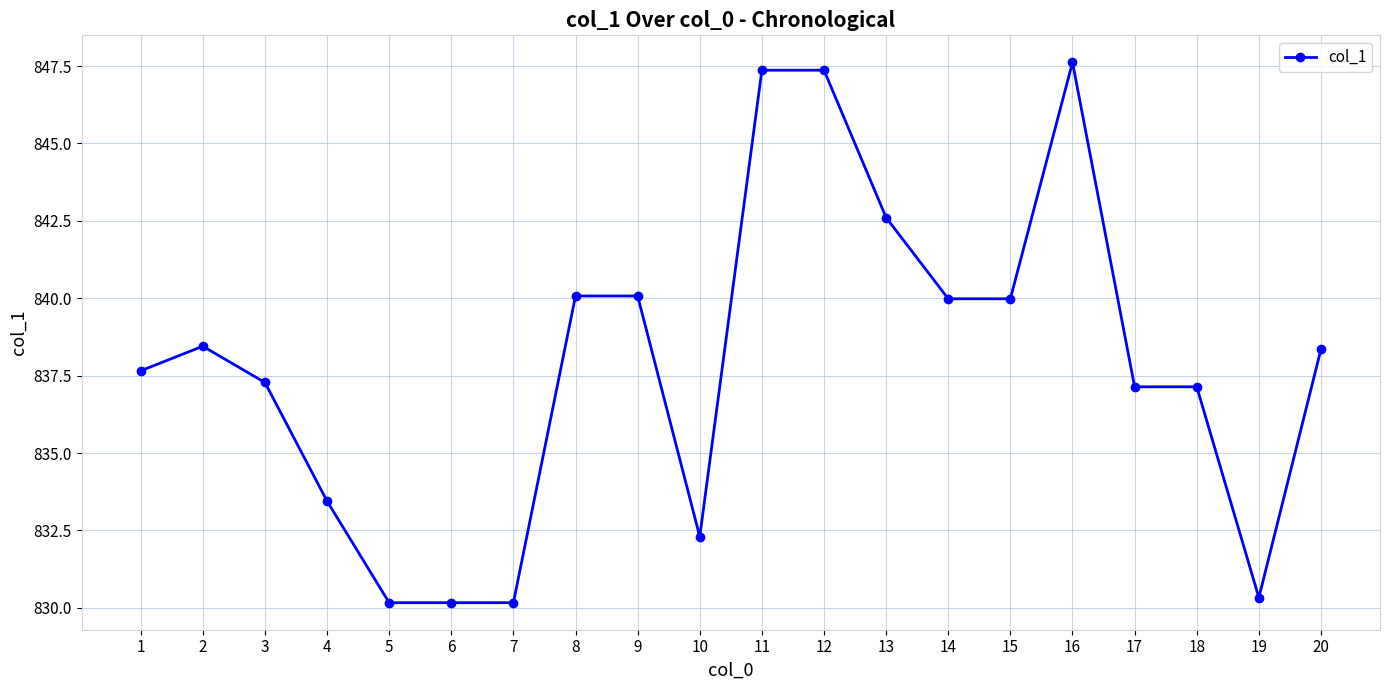

How many distinct data groups are displayed?

1